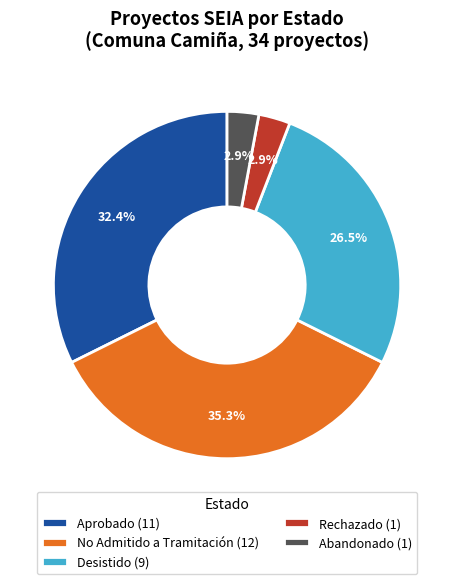

Approximately how many times larger is the value at Abandonado (1) compared to Rechazado (1)?

1.0